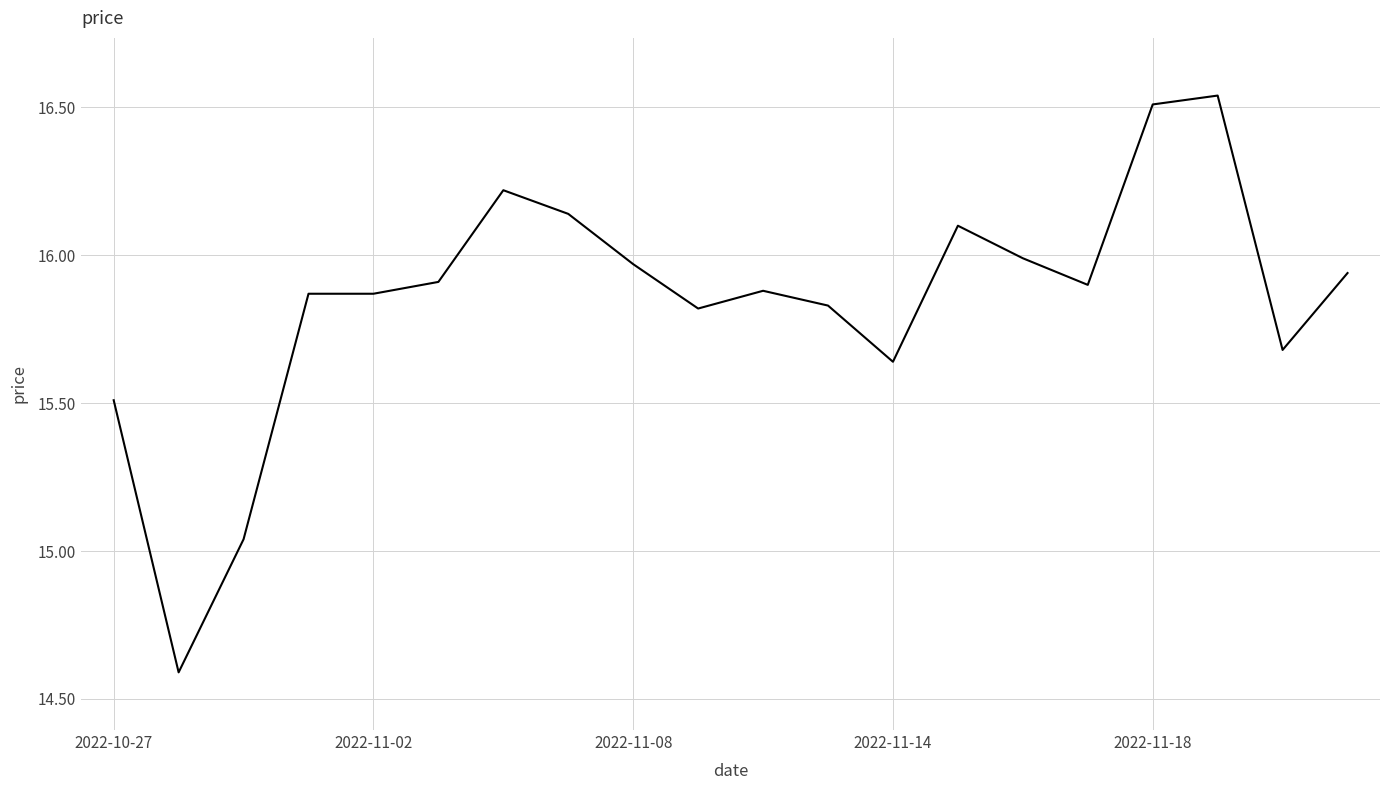

True or false: there are more than 0 points higher than both neighbors.

True